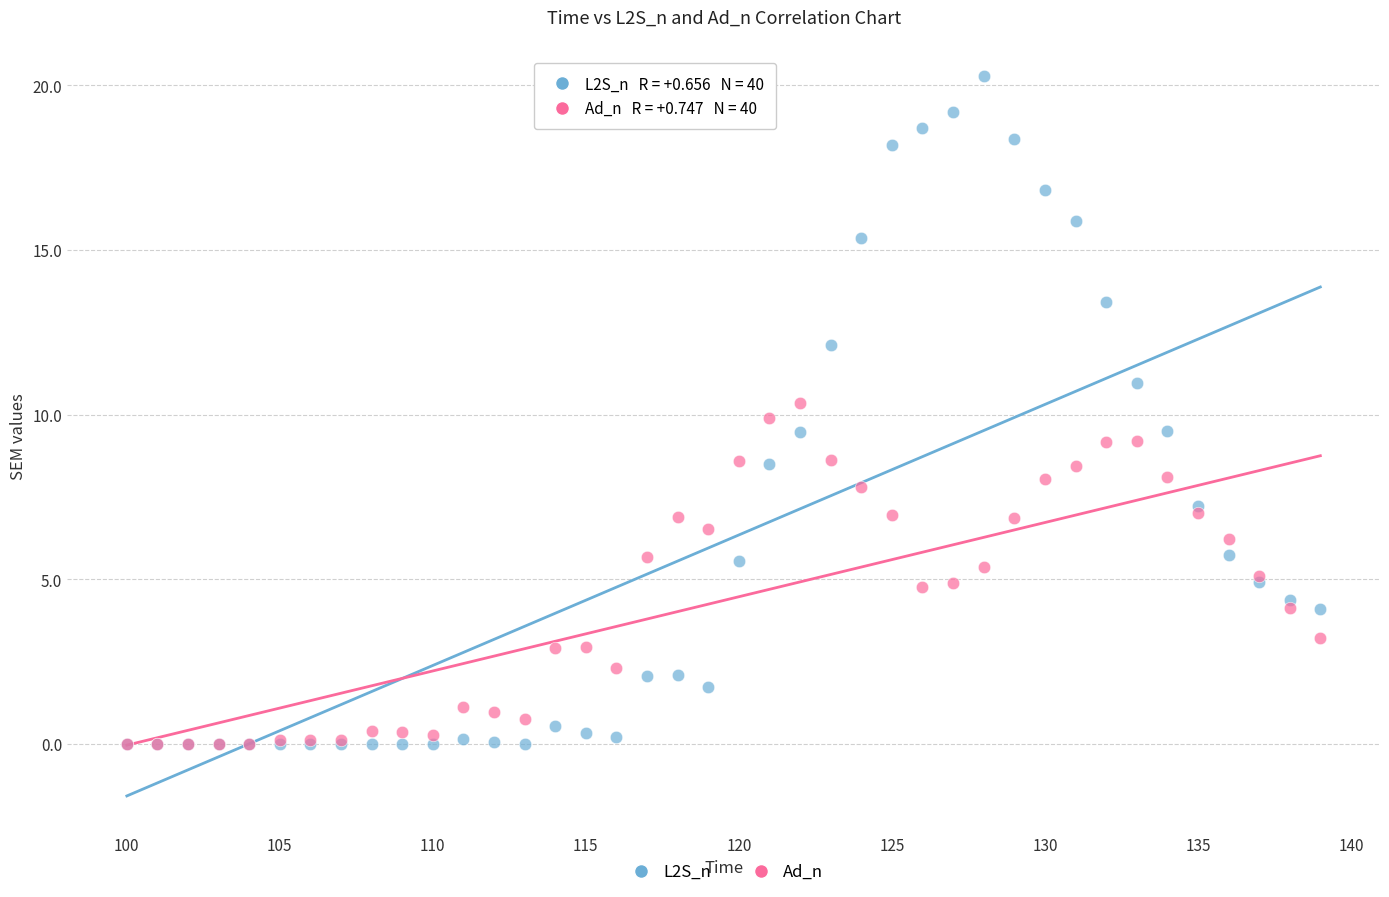

What are all the series names shown in the legend?

L2S_n, Ad_n